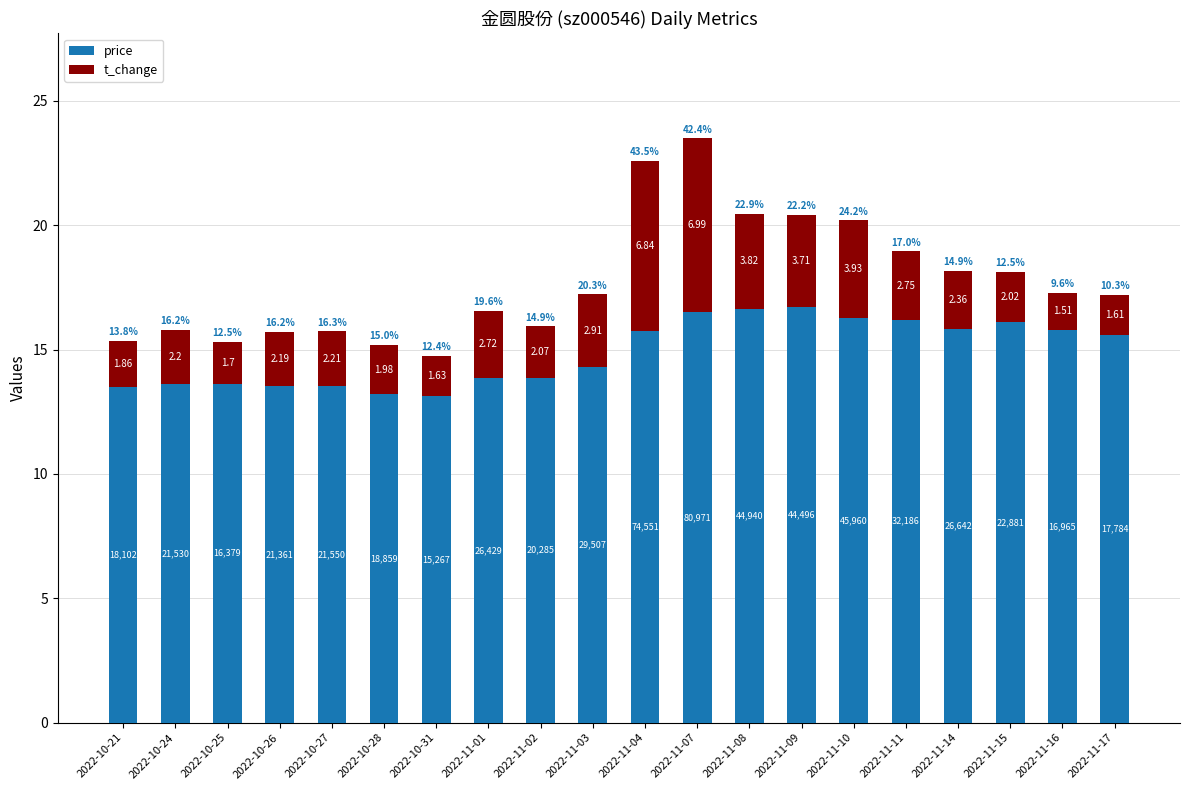

How many bars are there in total?

20